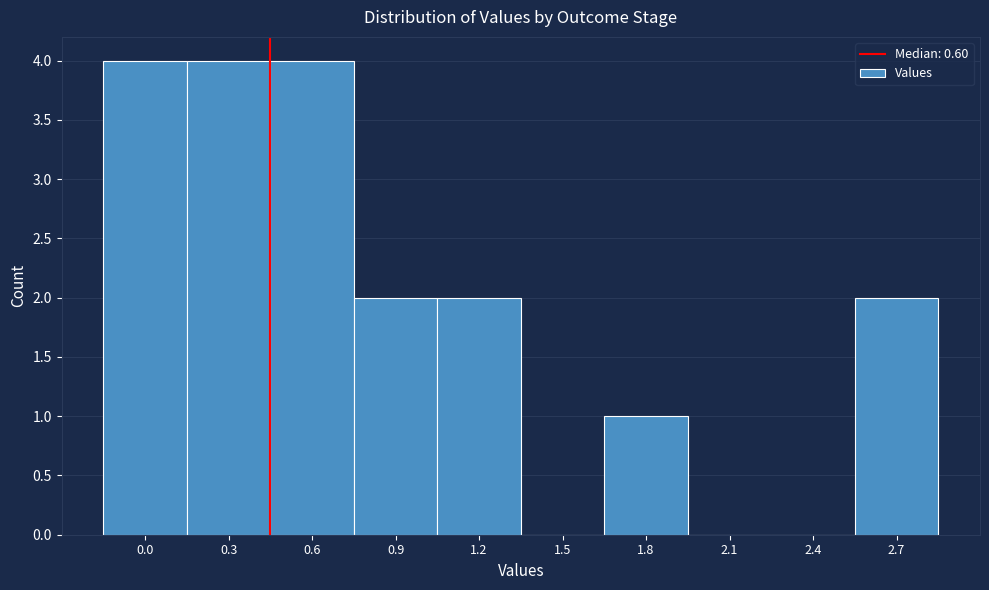

Reading right to left, extract all data points from this chart.

2.7=2	2.4=0	2.1=0	1.8=1	1.5=0	1.2=2	0.9=2	0.6=4	0.3=4	0.0=4